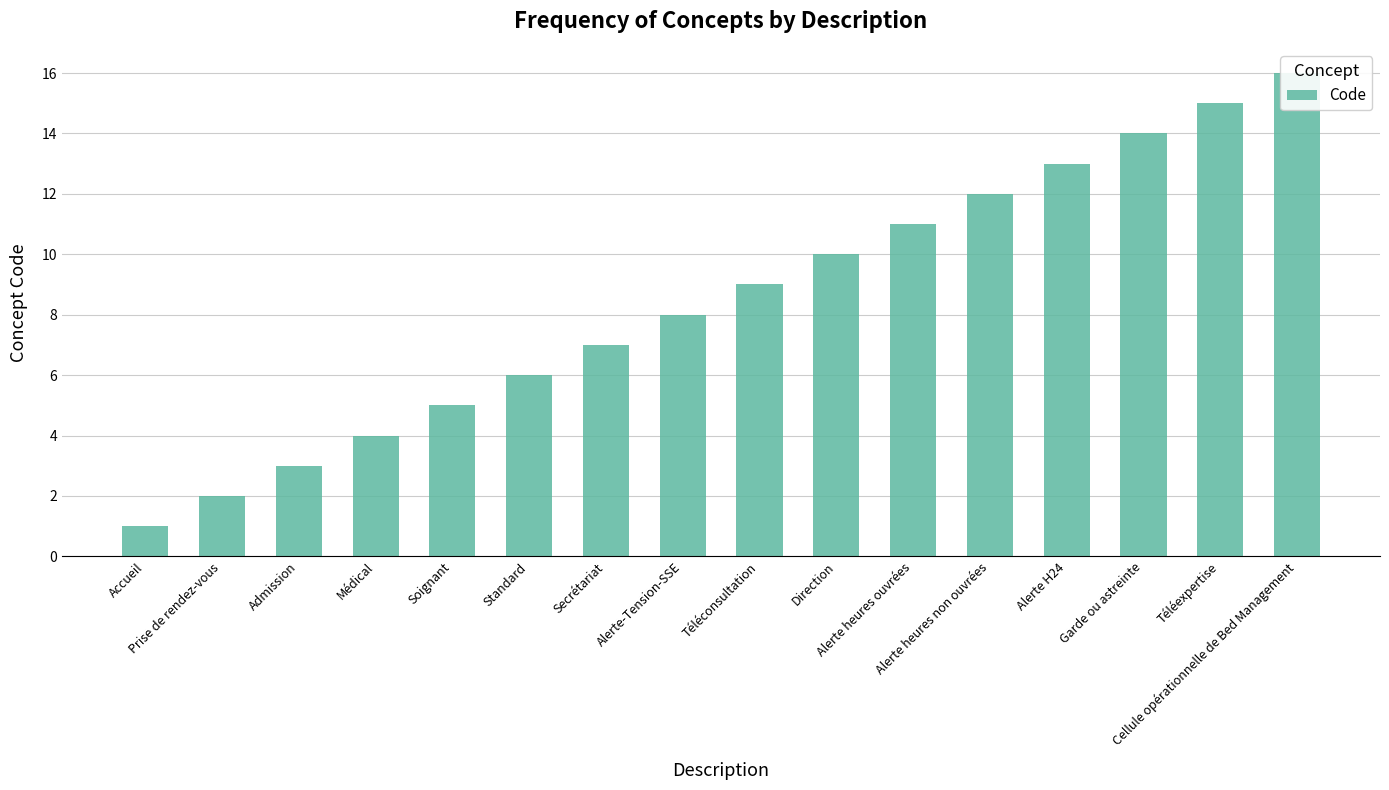

True or false: the data shows 11 at Alerte heures ouvrées.

True